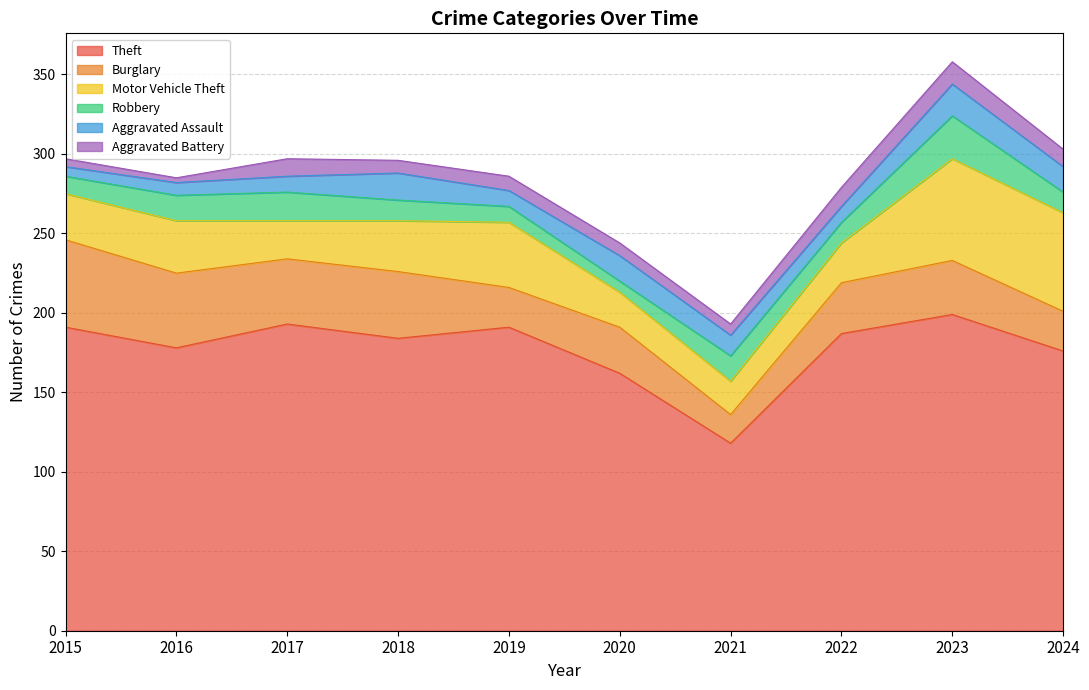

At which category does the chart reach its minimum across all series?

2016